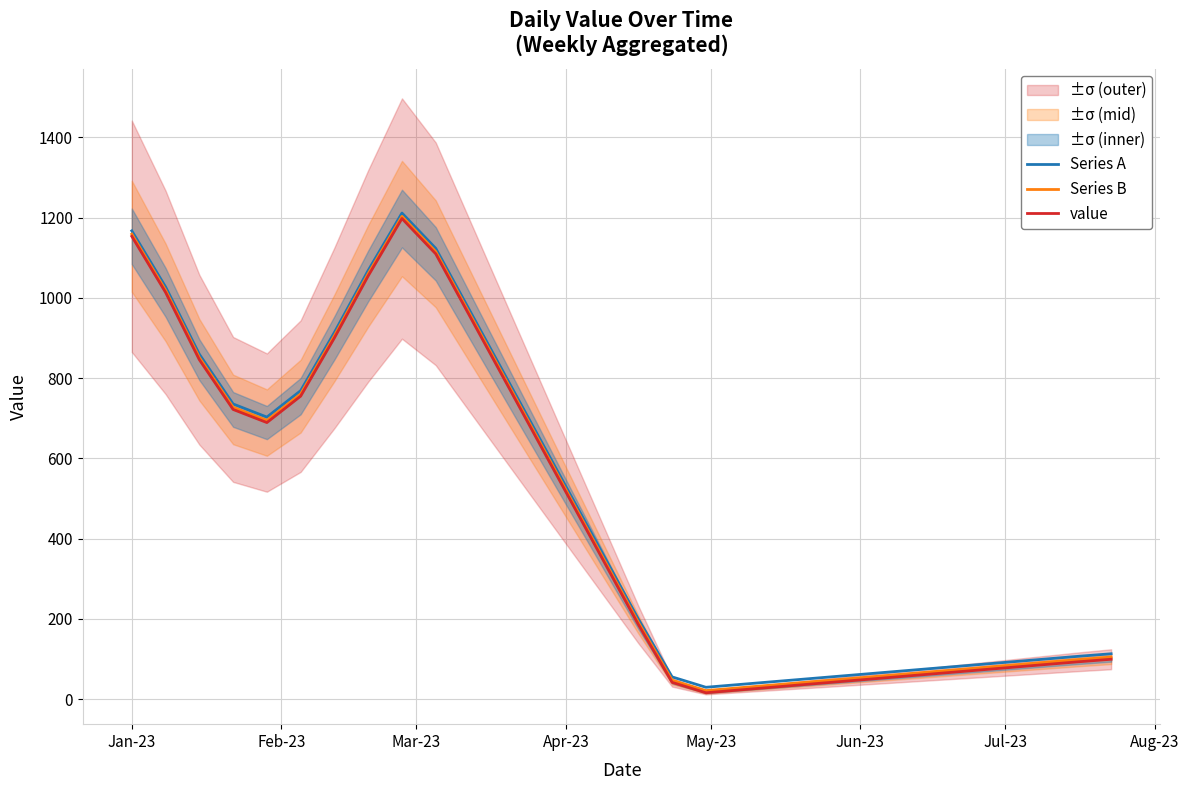

True or false: value and Series A intersect in this chart.

False